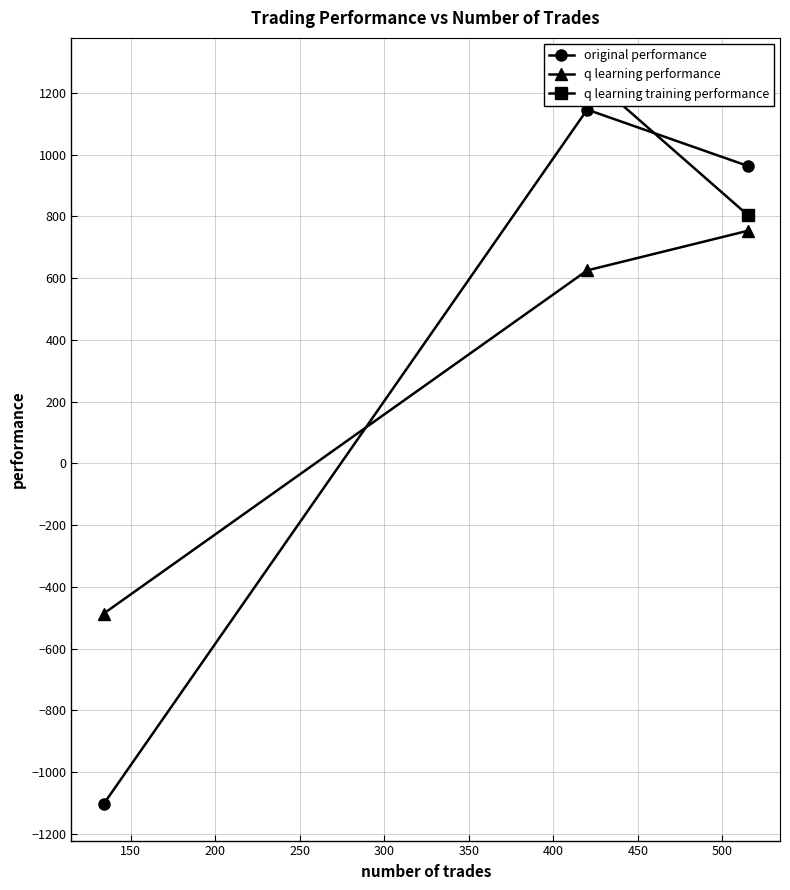

What is the value of the q learning performance point at the 3rd from the left?

753.2